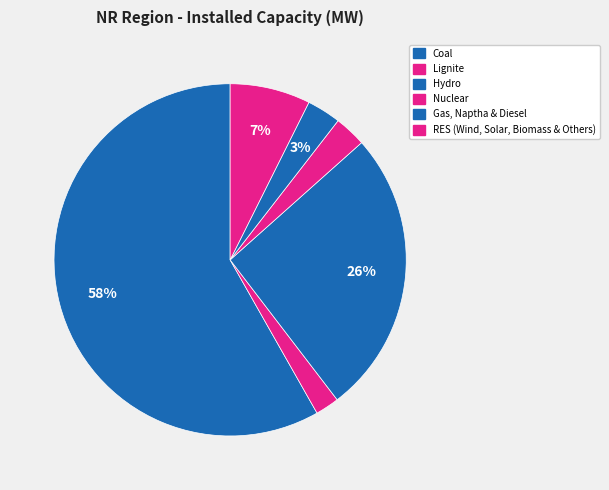

True or false: Nuclear accounts for 3% of the total.

True